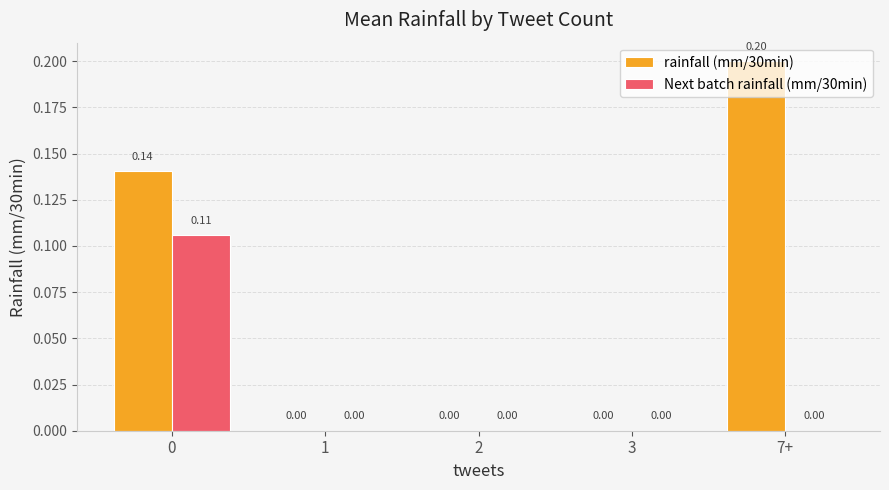

Which series changed the most between 0 and 1?

rainfall (mm/30min)